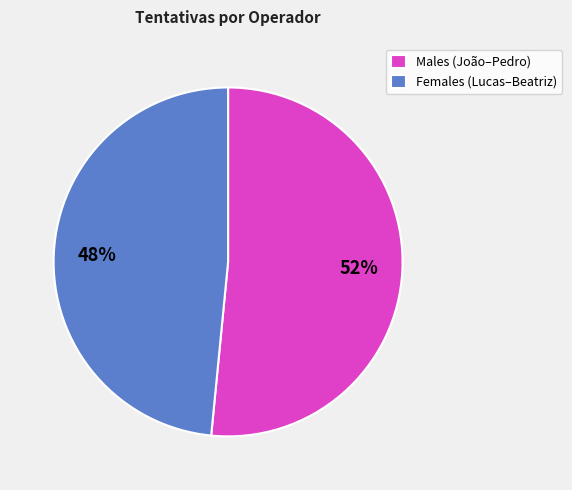

How many slices are in this pie chart?

2